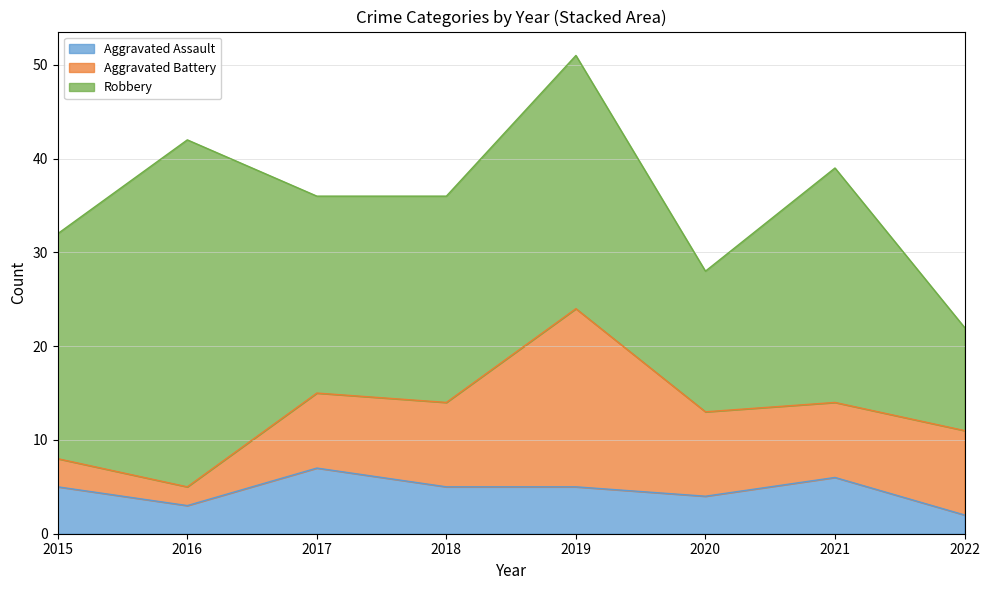

Where is the first local maximum for Robbery?

2016